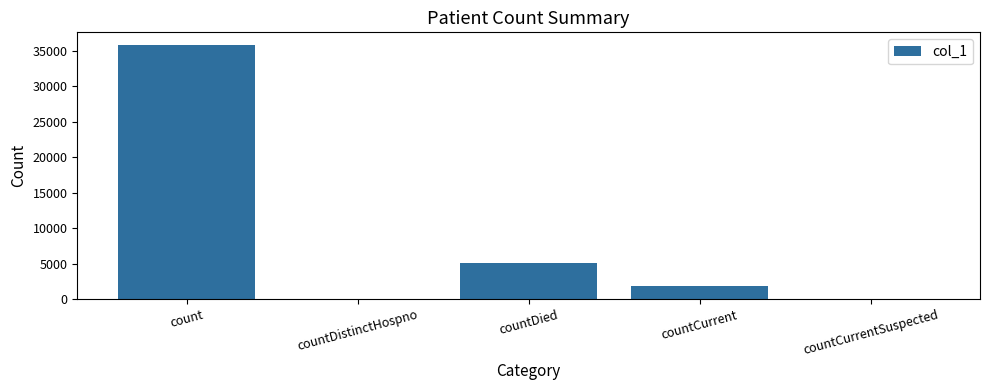

Is it true that the value at countDied is 1056?

False